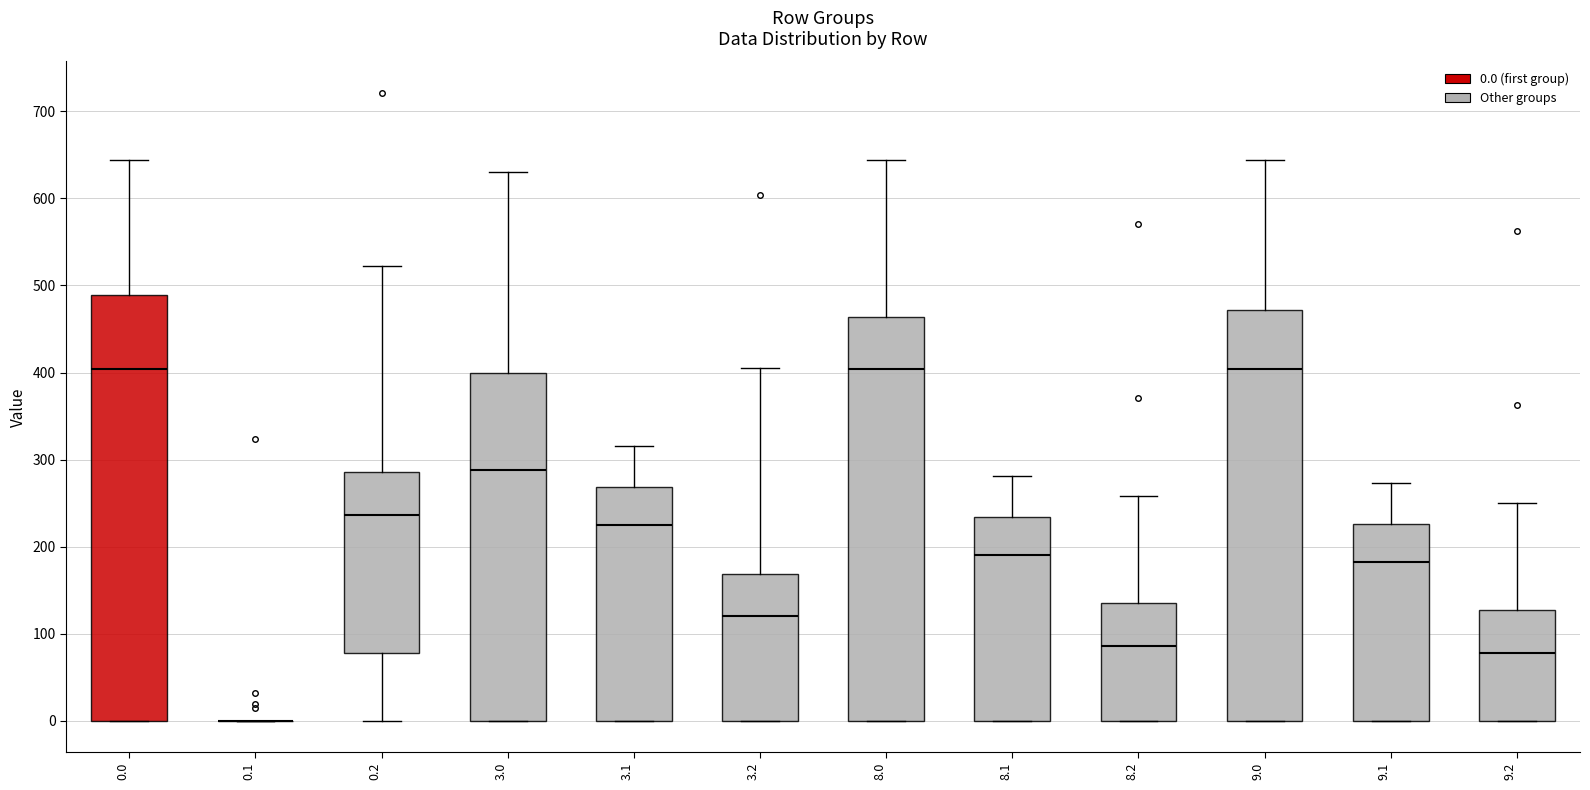

Which box is the tallest, from its lower edge to its upper edge?

0.0